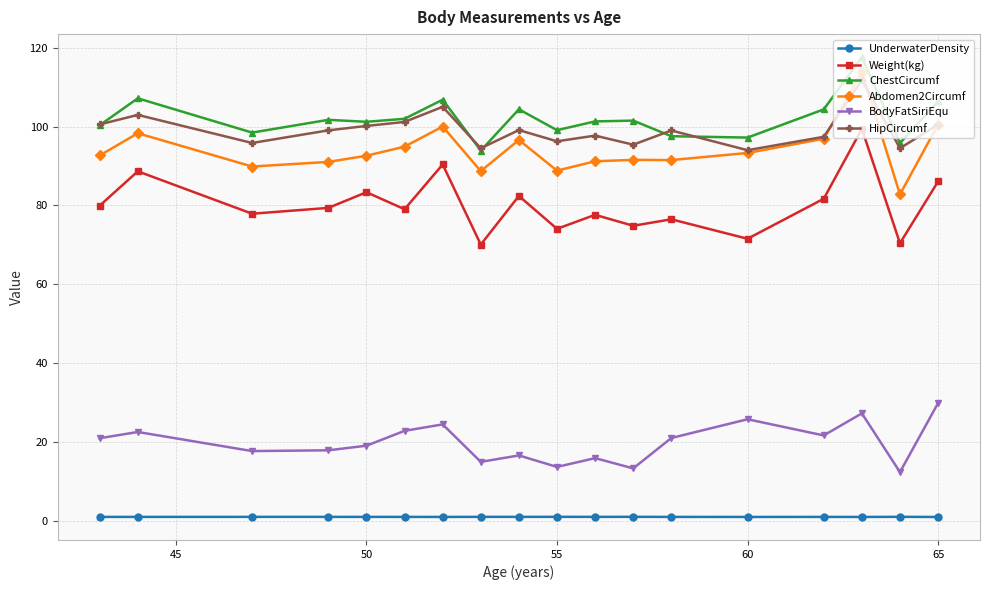

True or false: Weight(kg) and HipCircumf intersect in this chart.

False